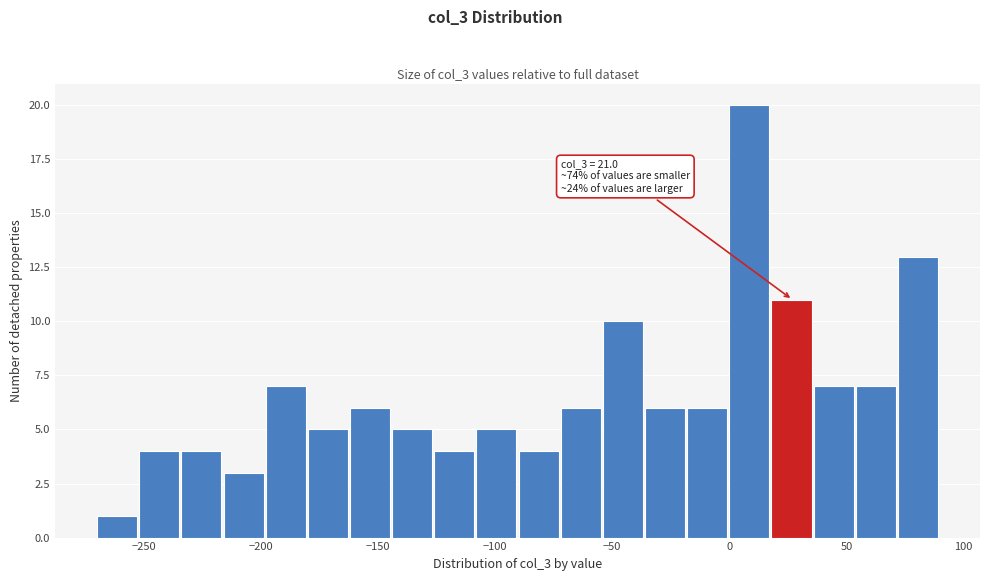

Around what value on the x-axis is the tallest bar? Give the approximate position of its centre, as read against the axis.

10